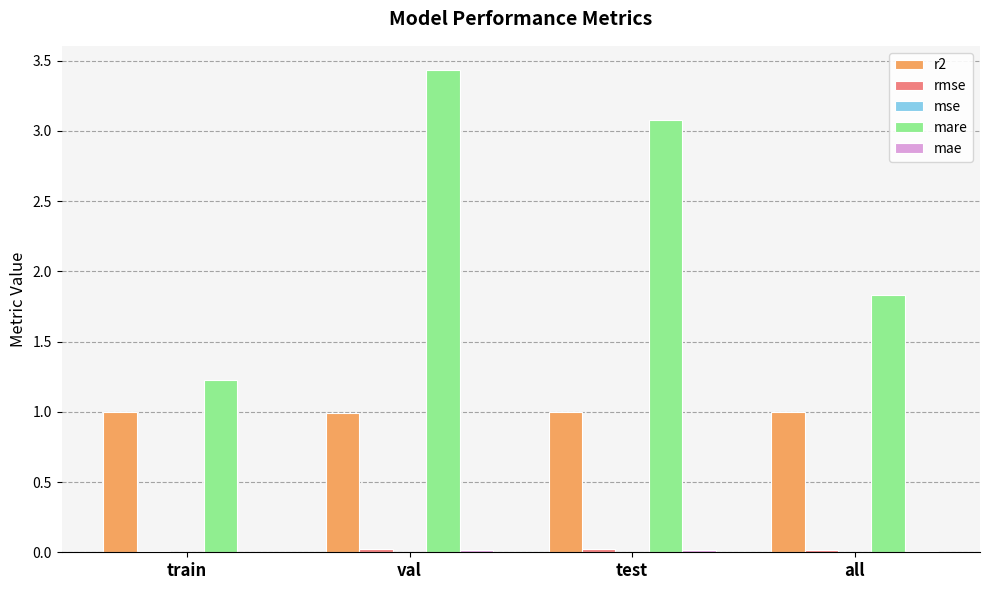

Where is mare nearest to the value 2?

all